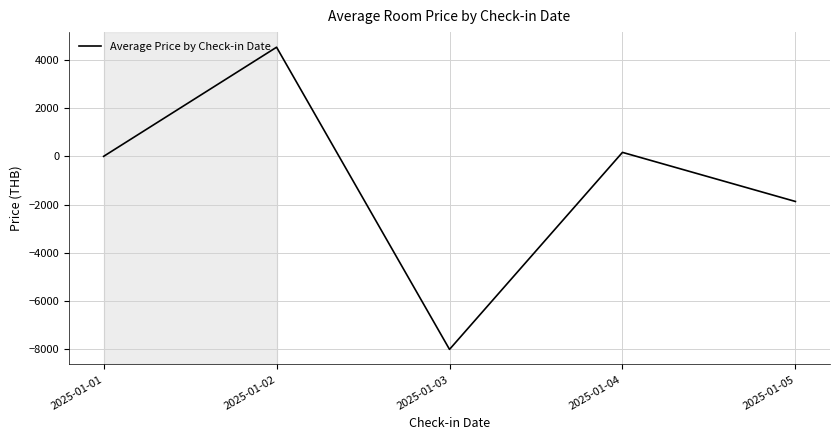

The value at 2025-01-03 is -11614.7. True or false?

False